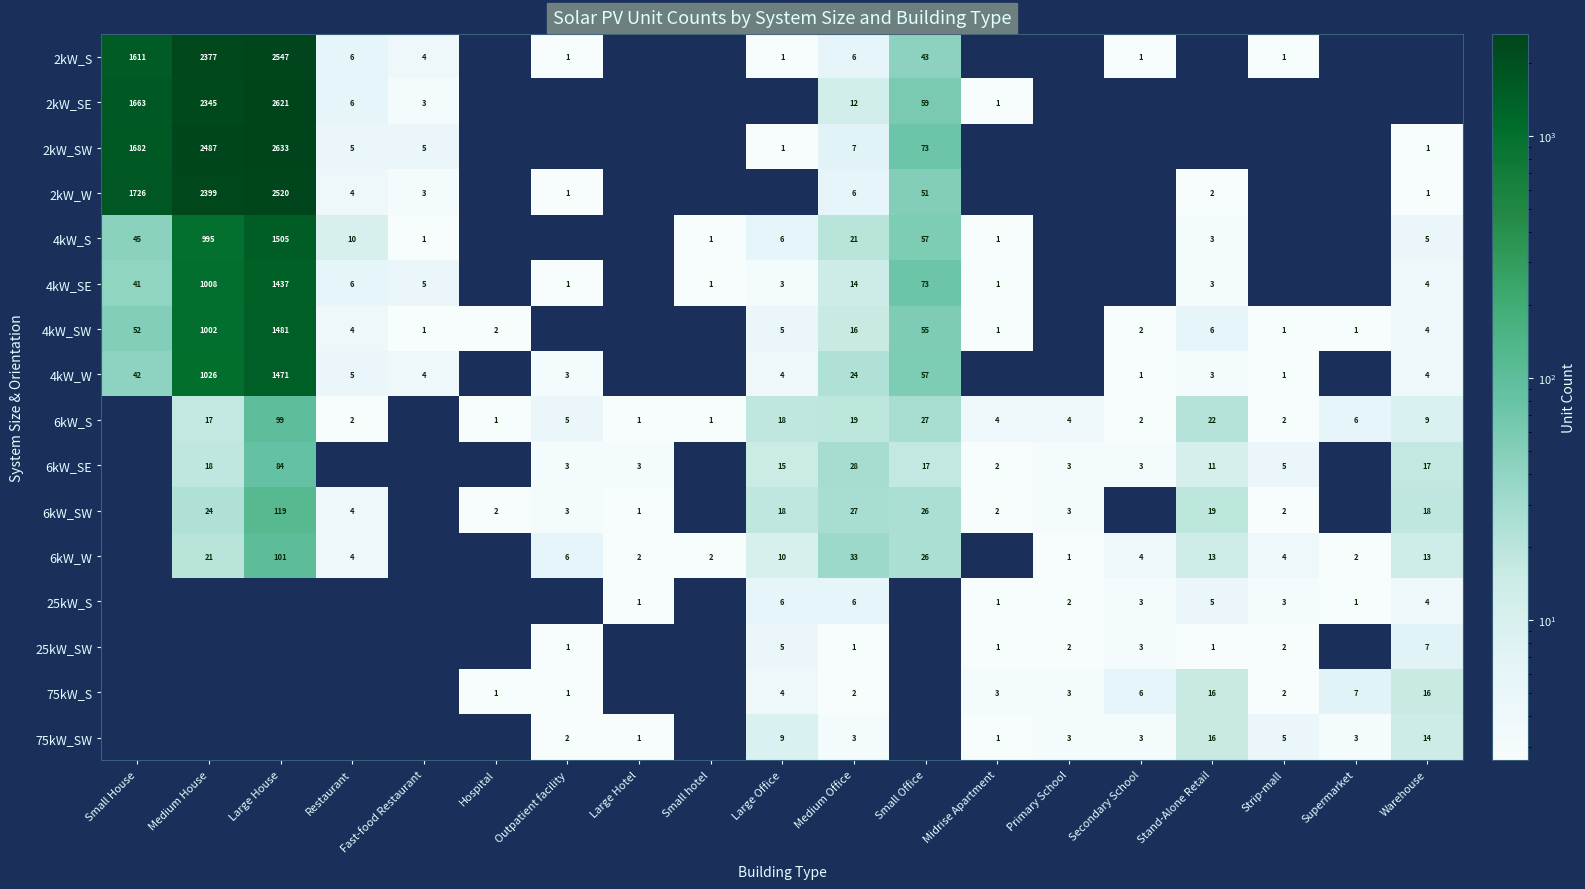

Is the value of 2kW_SW at Large Office greater than the value of 6kW_SW at Midrise Apartment?

No